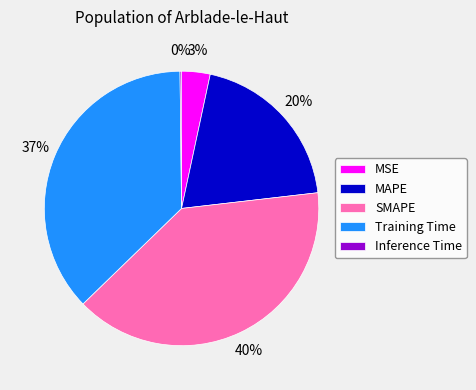

Which category has the biggest portion of the pie?

SMAPE